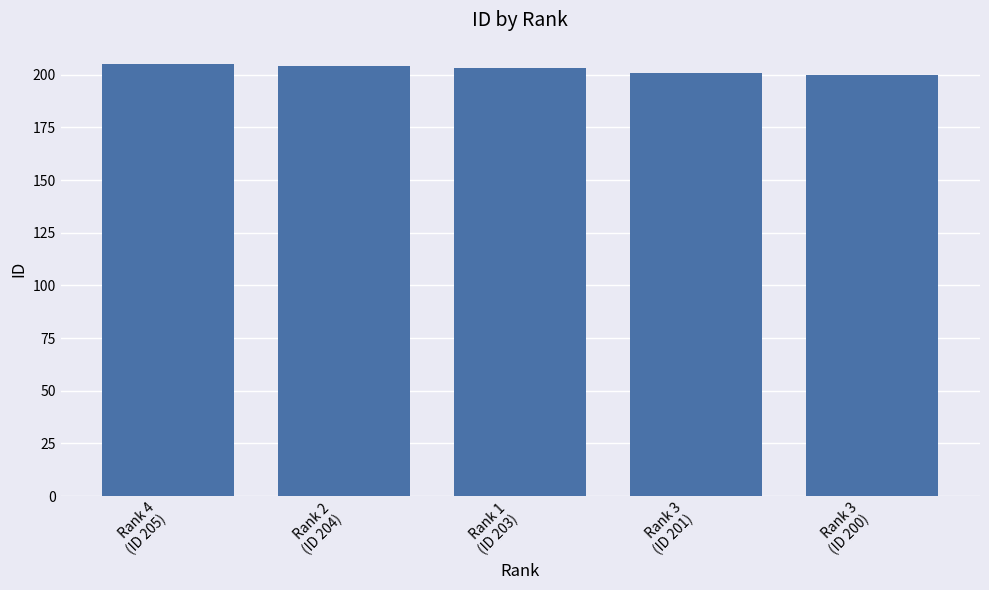

Where does the data first go above 203?

Rank 4
(ID 205)